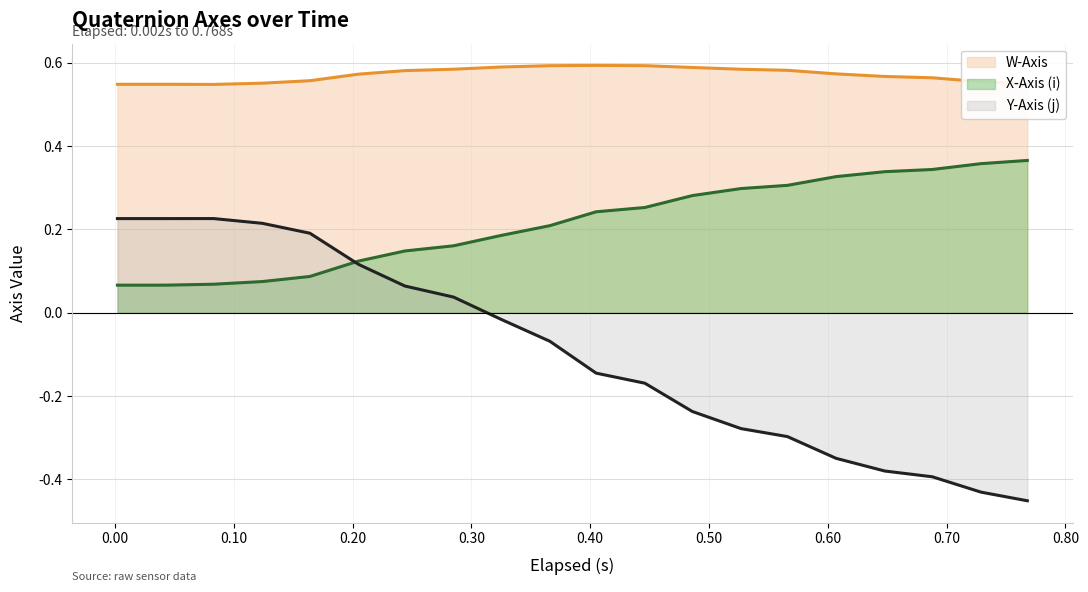

What is the average value of the X-Axis (i) (line) series?

0.2